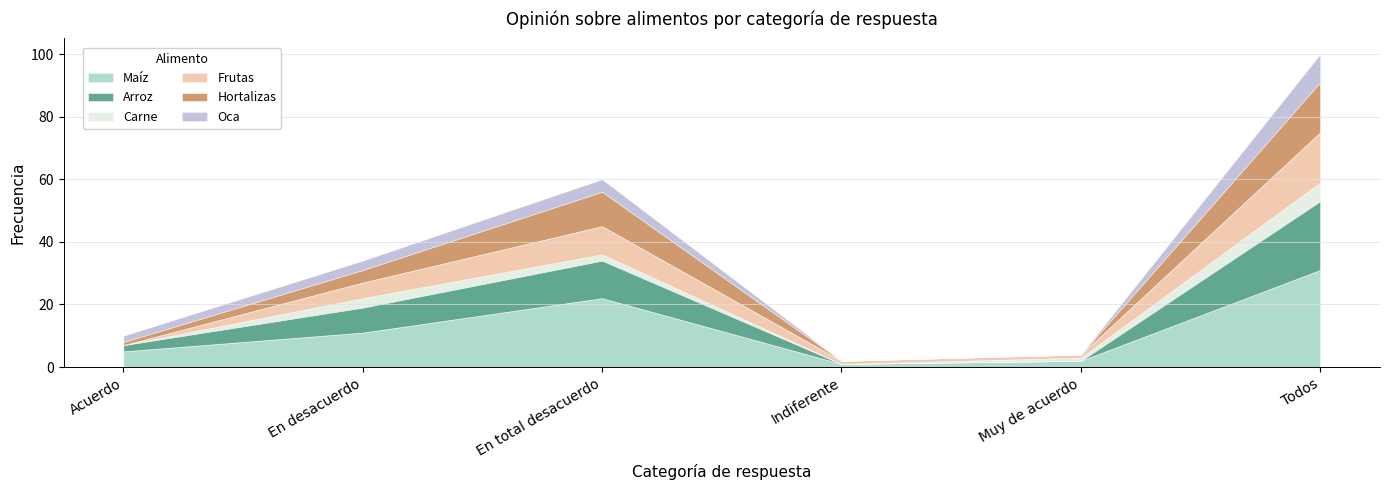

What is the label of the 3rd point from the right?

Indiferente